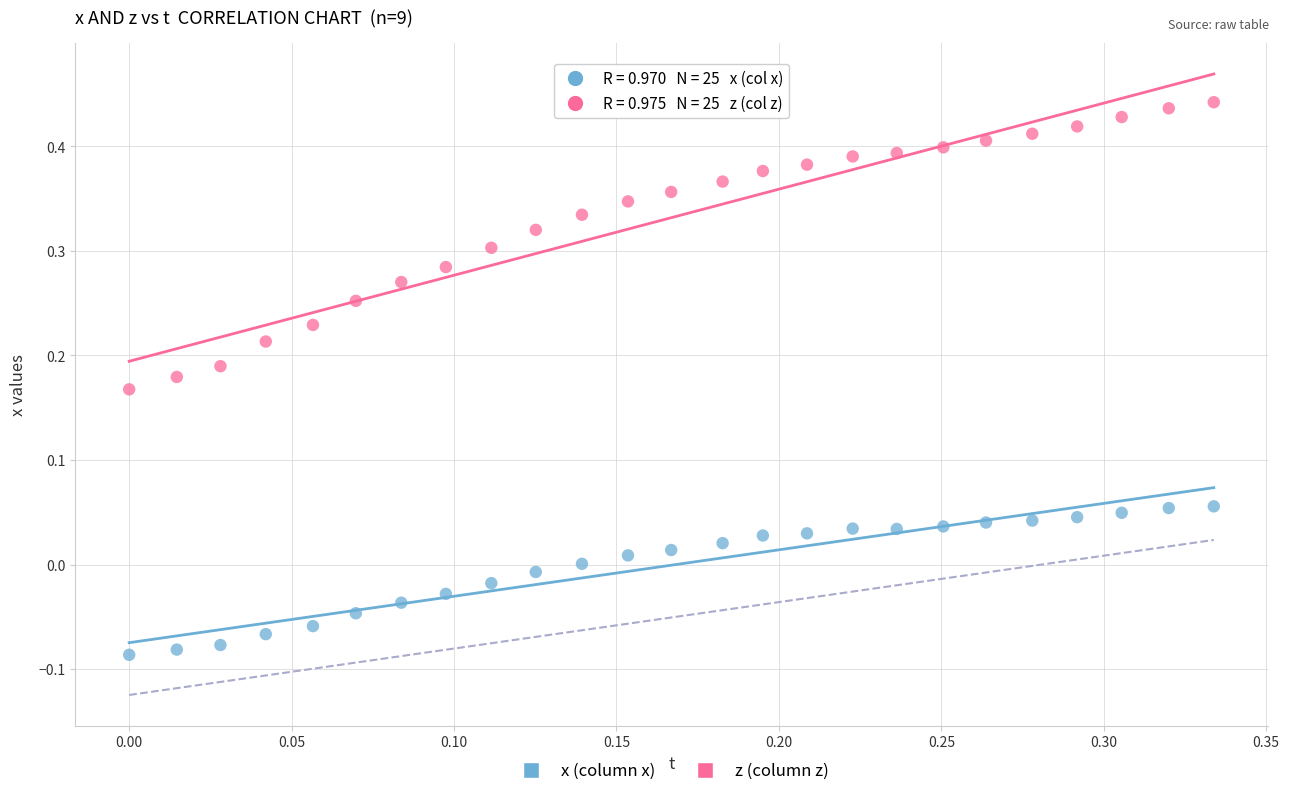

Which series contains the highest Y value?

z (column z)